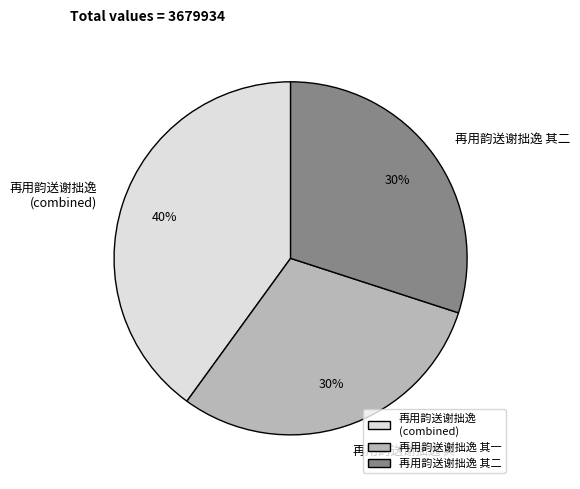

Do 再用韵送谢拙逸 其一 and 再用韵送谢拙逸 其二 together represent more than half of the pie?

Yes